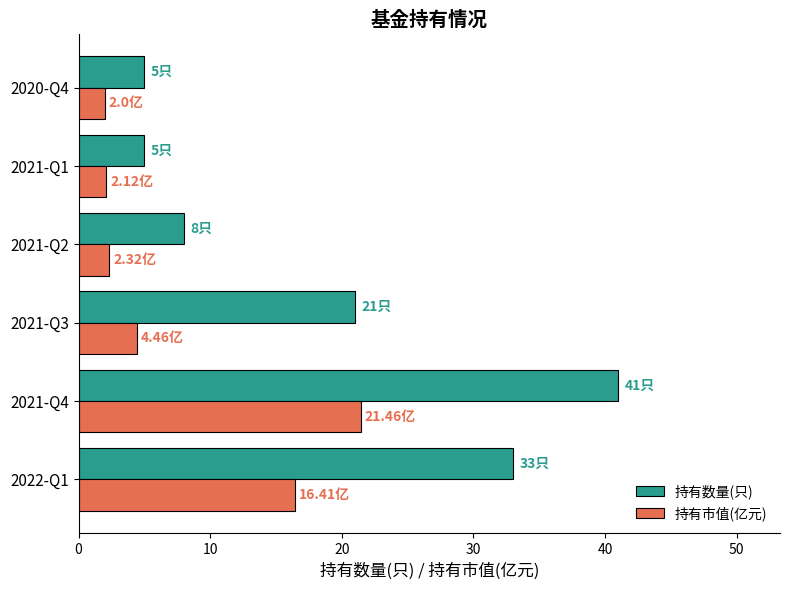

What are all the series names shown in the legend?

持有数量(只), 持有市值(亿元)